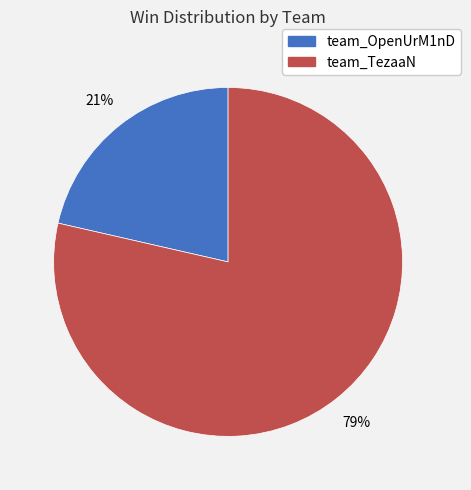

Count the number of slices in the pie.

2